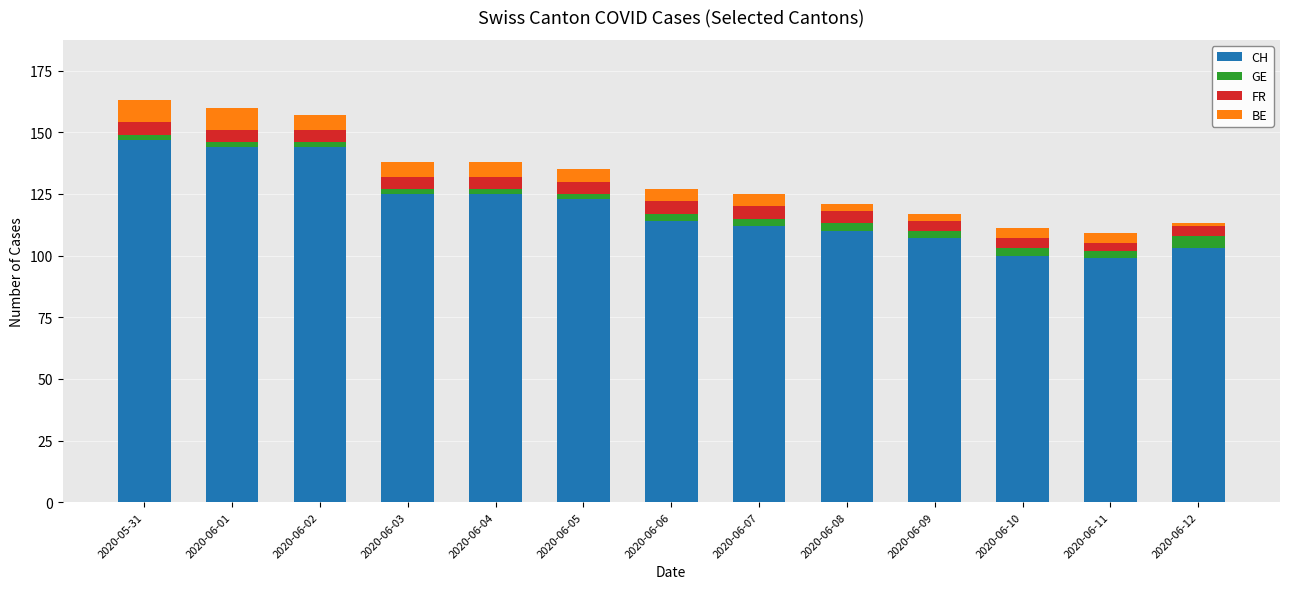

What is the difference between the second highest and minimum values in the CH series?

45